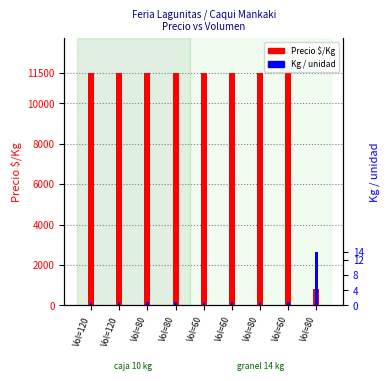

Which series changed the most between Vol=120 and Vol=80?

Precio $/Kg